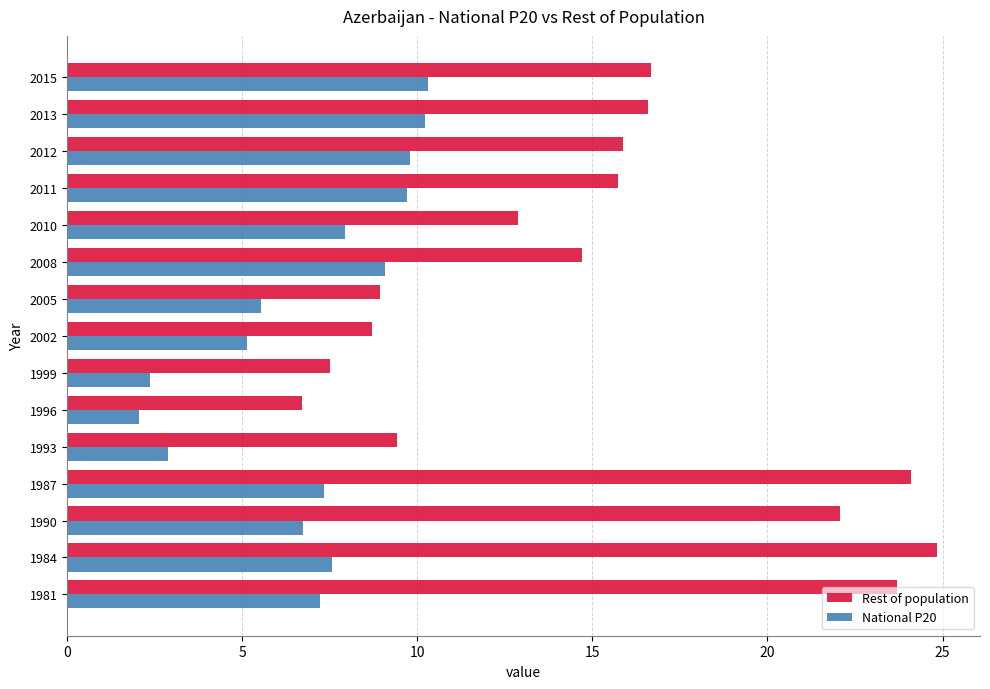

Read the Rest of population value at 2002.

8.7